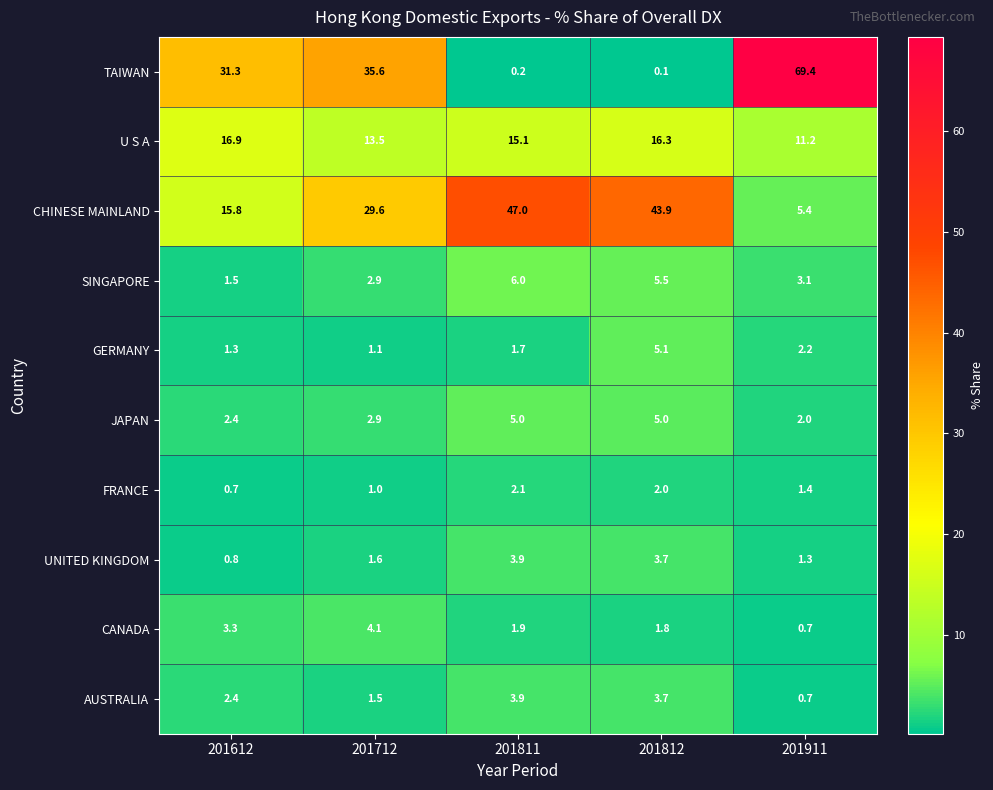

How many categories are shown in the chart?

5